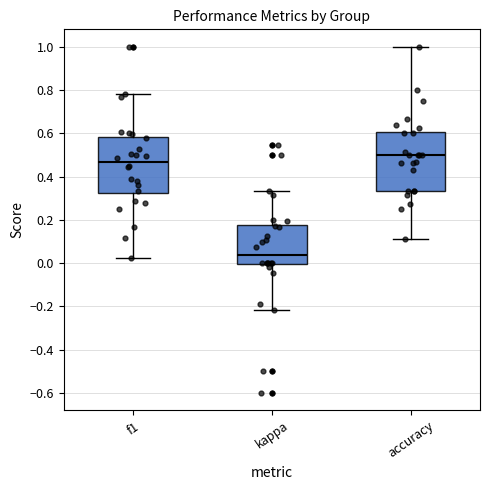

Which box has the highest median line?

accuracy